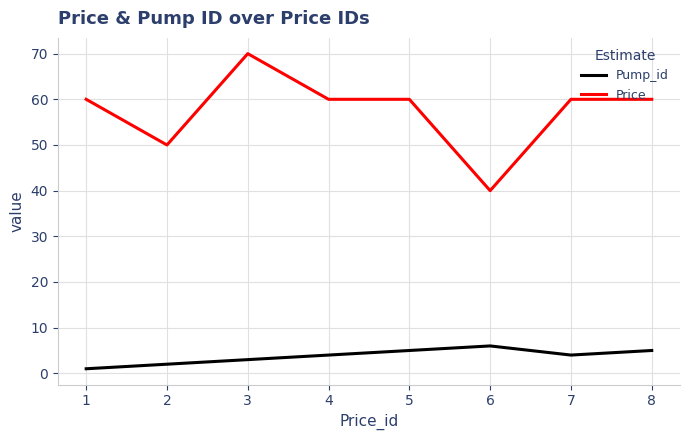

Reading right to left, transcribe all the data shown in this chart.

Pump_id: 5	4	6	5	4	3	2	1
Price: 60	60	40	60	60	70	50	60